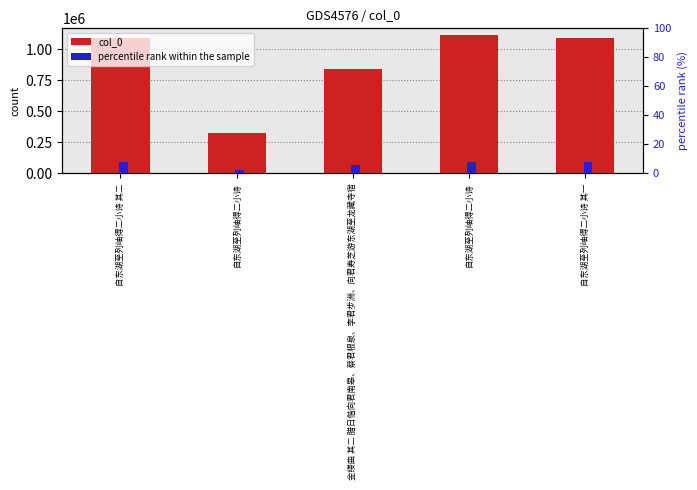

Which series has the widest spread of values?

col_0